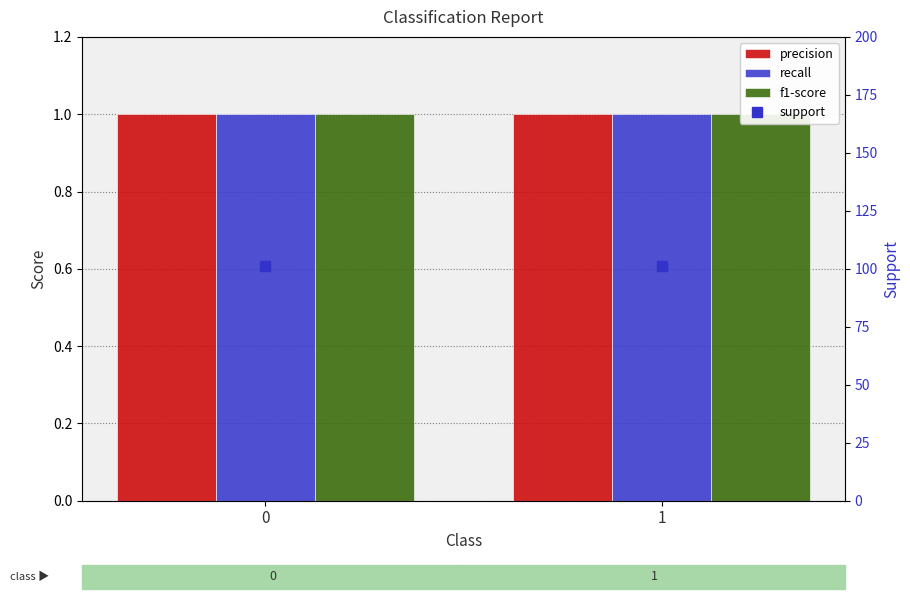

True or false: support has a value of 101 at 0.

True